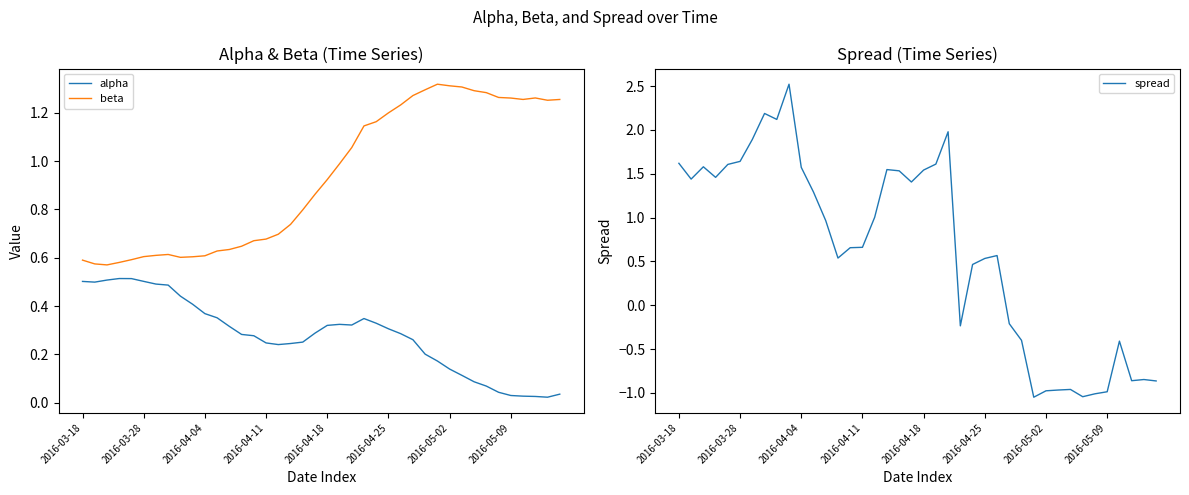

At which category does the chart reach its peak across all series?

9